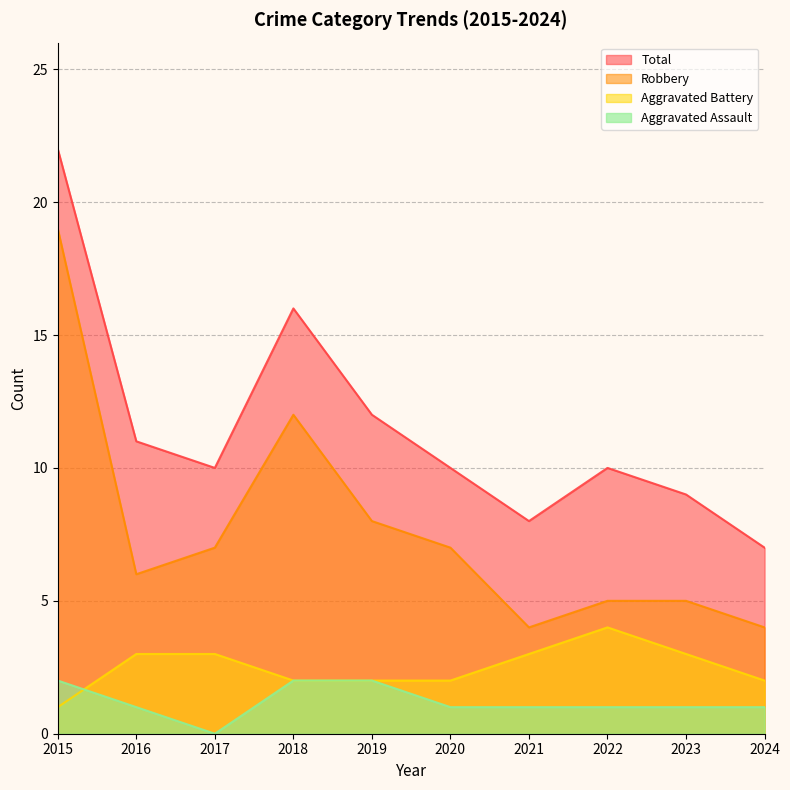

Is it true that Aggravated Battery equals 3 at 2016?

True